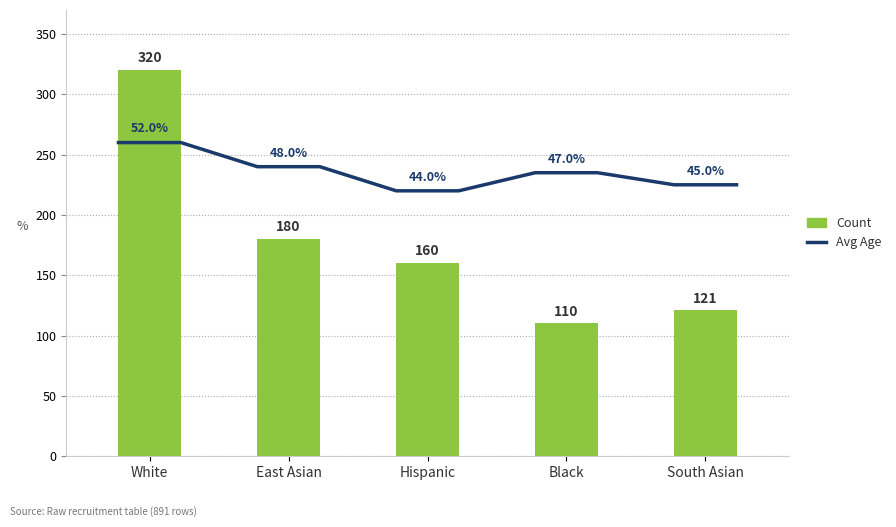

Reading left to right, list all the values displayed in this chart.

White=320	East Asian=180	Hispanic=160	Black=110	South Asian=121